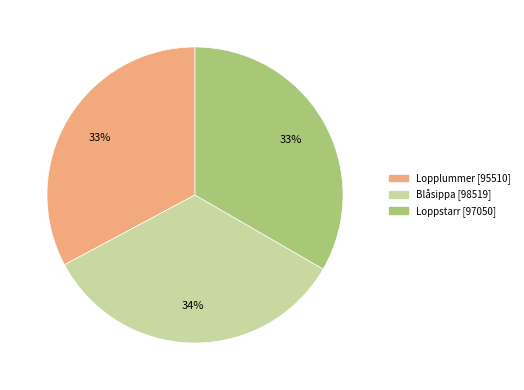

Do Loppstarr and Blåsippa together represent more than half of the pie?

Yes